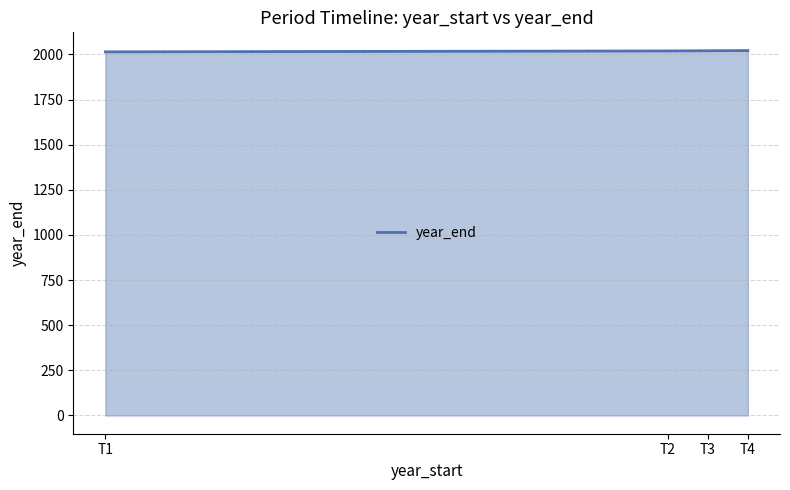

The value at T4 is 2021. True or false?

True